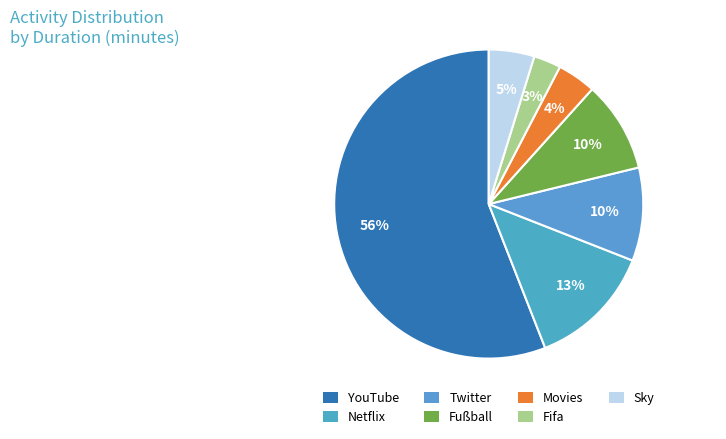

Count the number of slices in the pie.

7